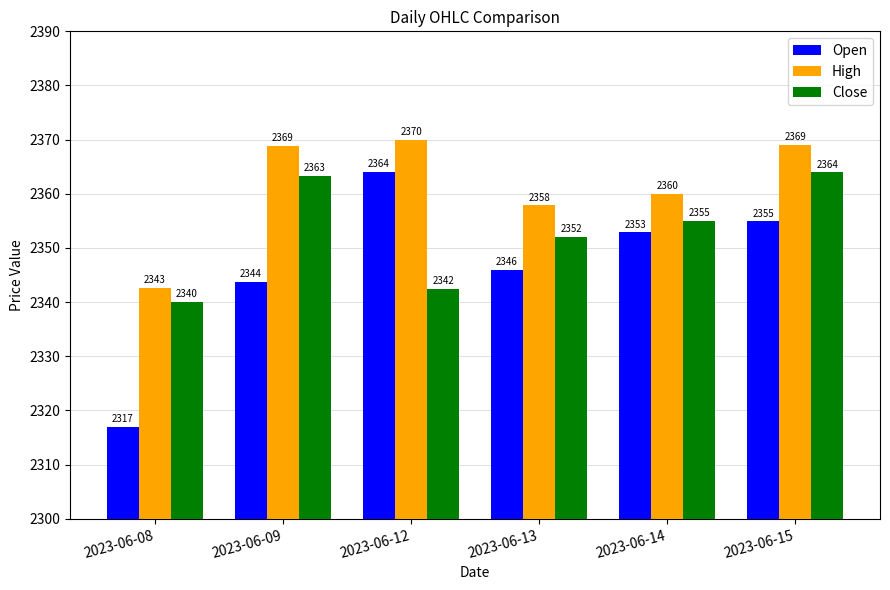

Which series changed the most between 2023-06-13 and 2023-06-15?

Close